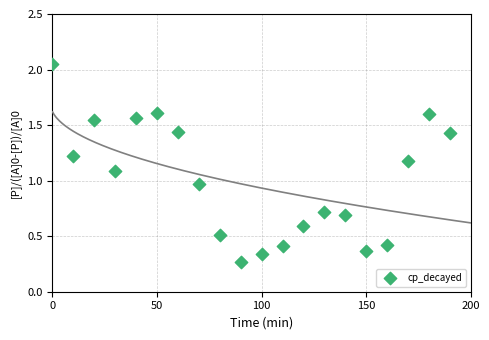

What is the range of Y values (max minus min)?

1.8